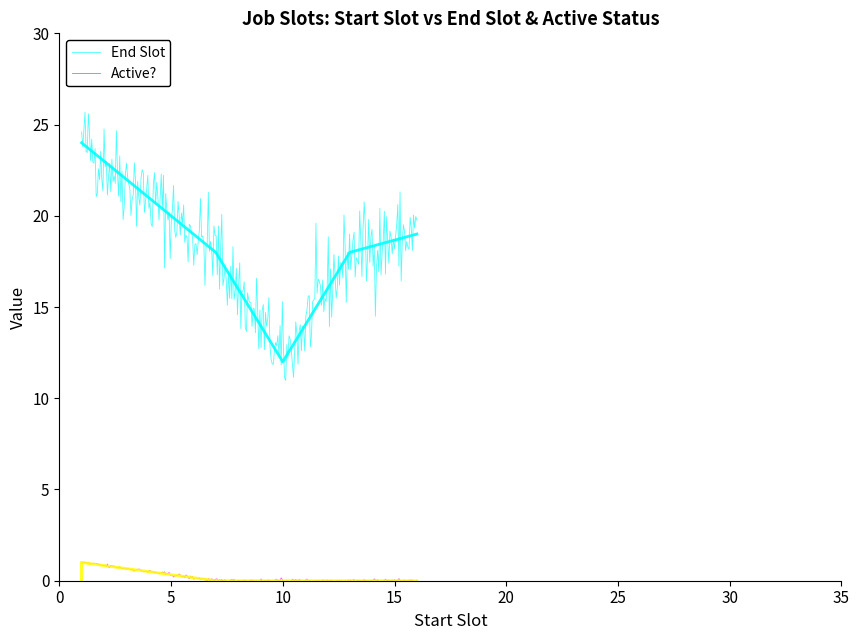

List the series in order of their overall mean, lowest first.

Active?, End Slot